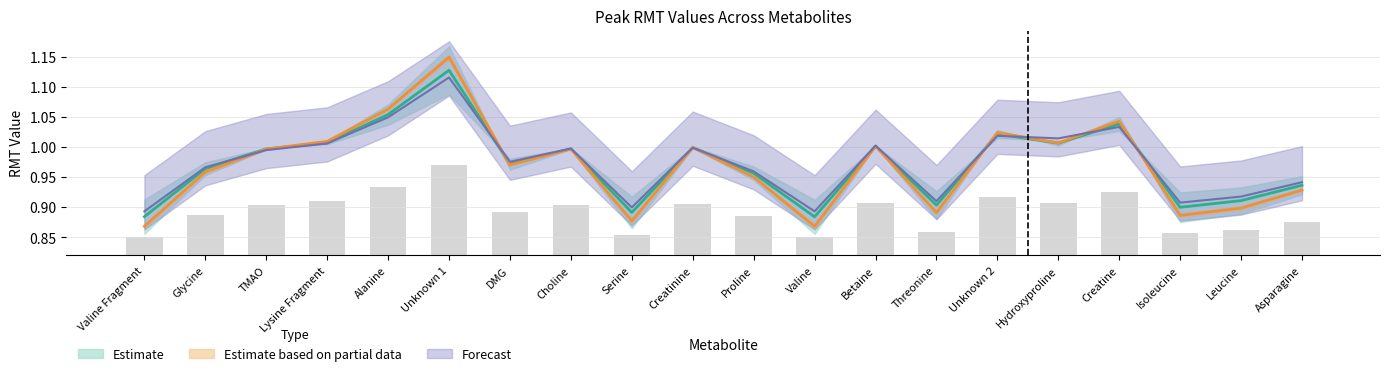

True or false: peak.5.rmt has a value of 0.9 at Serine.

True